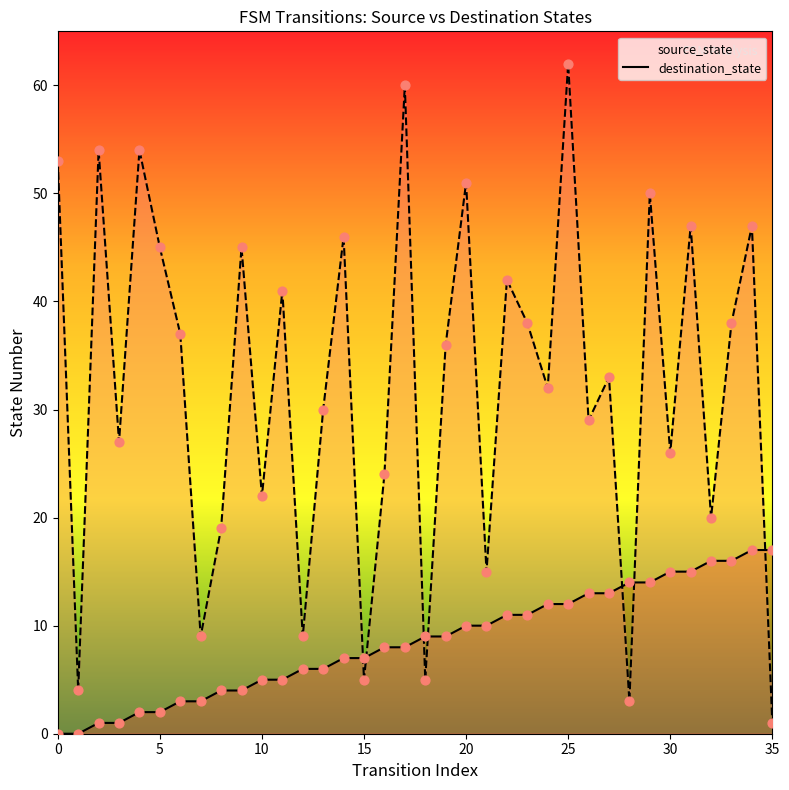

What are all the series names shown in the legend?

source_state, destination_state